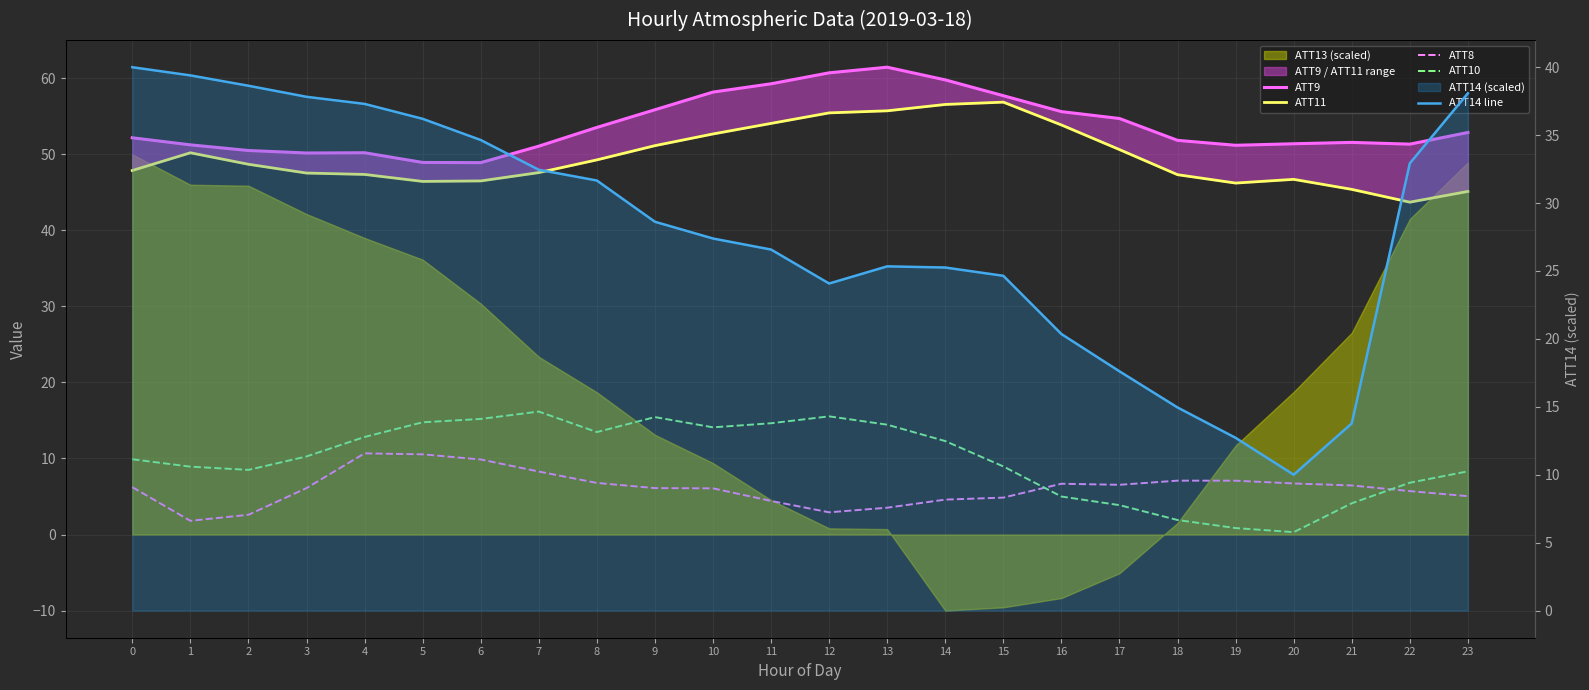

Between 2 and 15, which is larger?

15